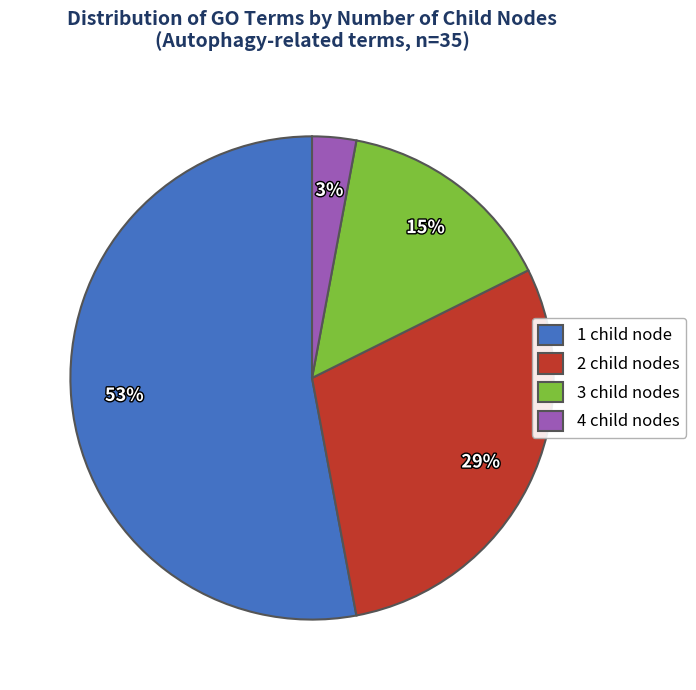

Is the sum of 4 child nodes and 3 child nodes greater than half?

No